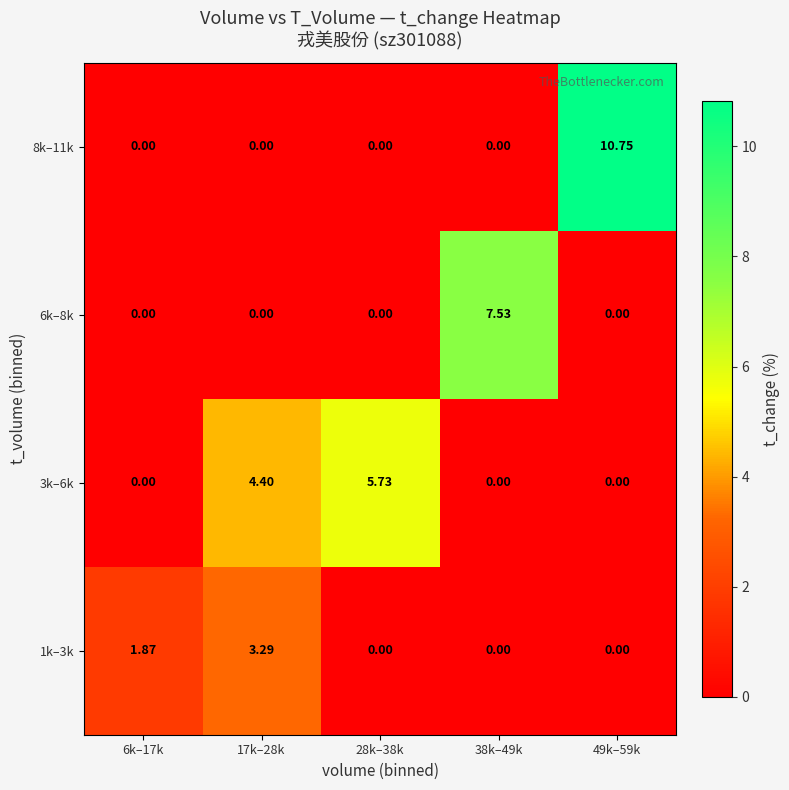

Is the value of 8k–11k at 6k–17k greater than the value of 1k–3k at 17k–28k?

No